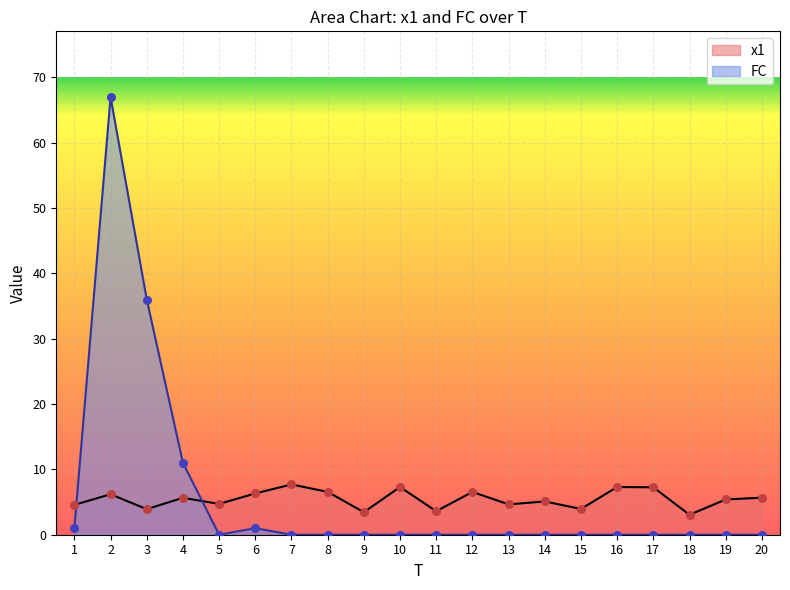

Which series reaches the maximum Y coordinate?

FC